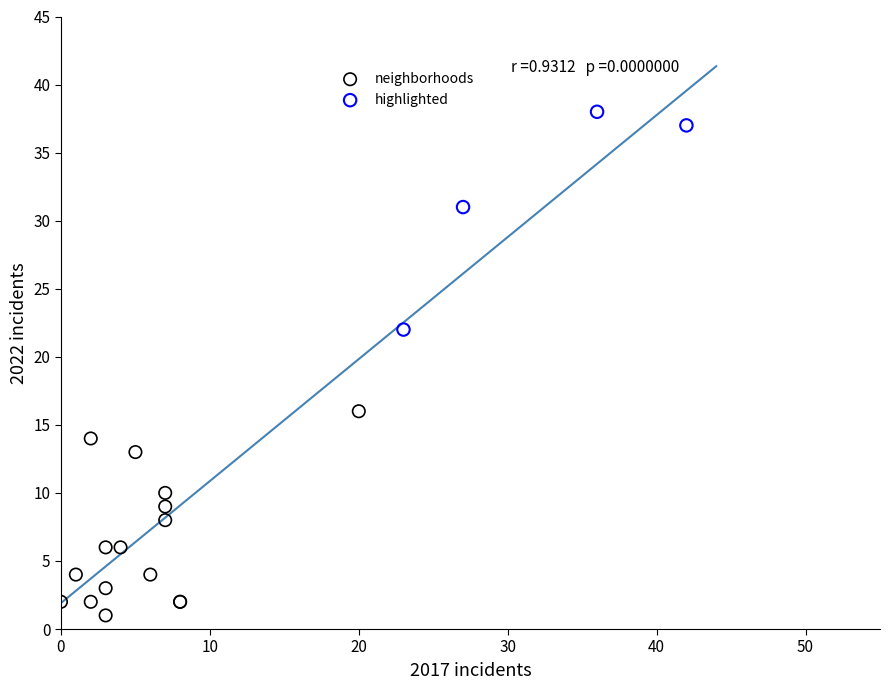

What are all the series names shown in the legend?

neighborhoods, highlighted